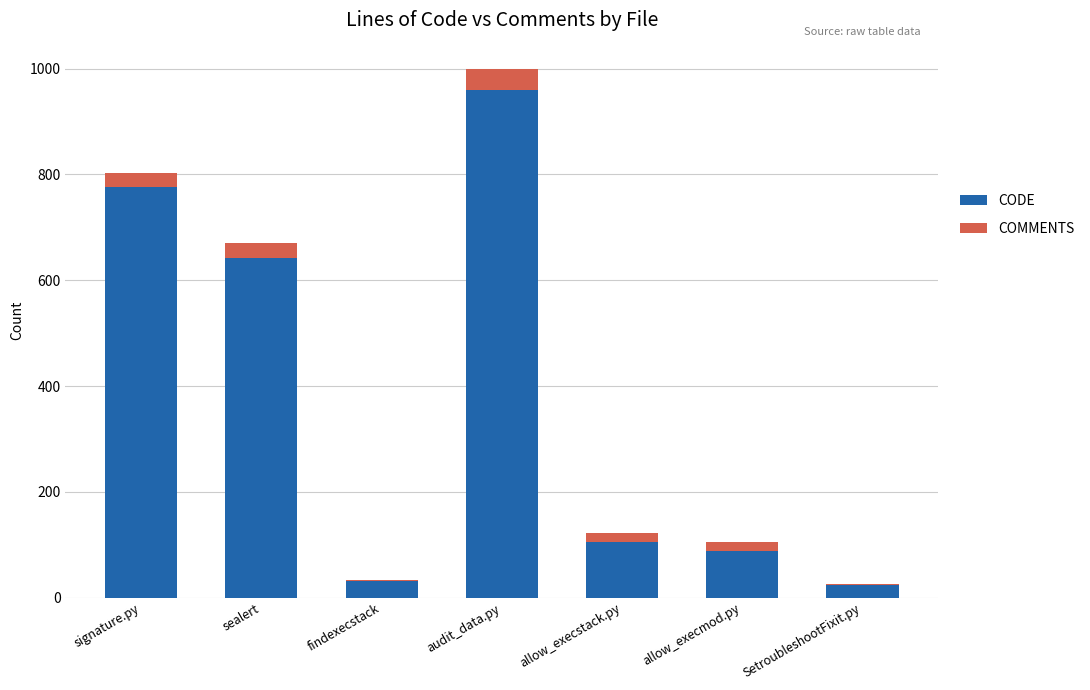

Which category has the highest value in the CODE series?

audit_data.py